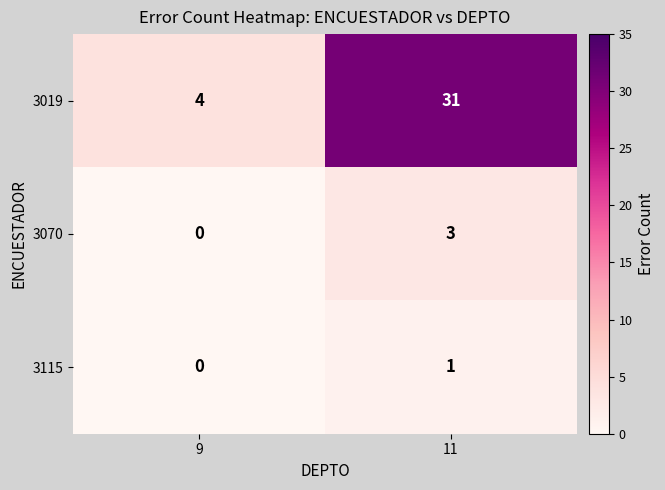

Which series has the widest spread of values?

3019